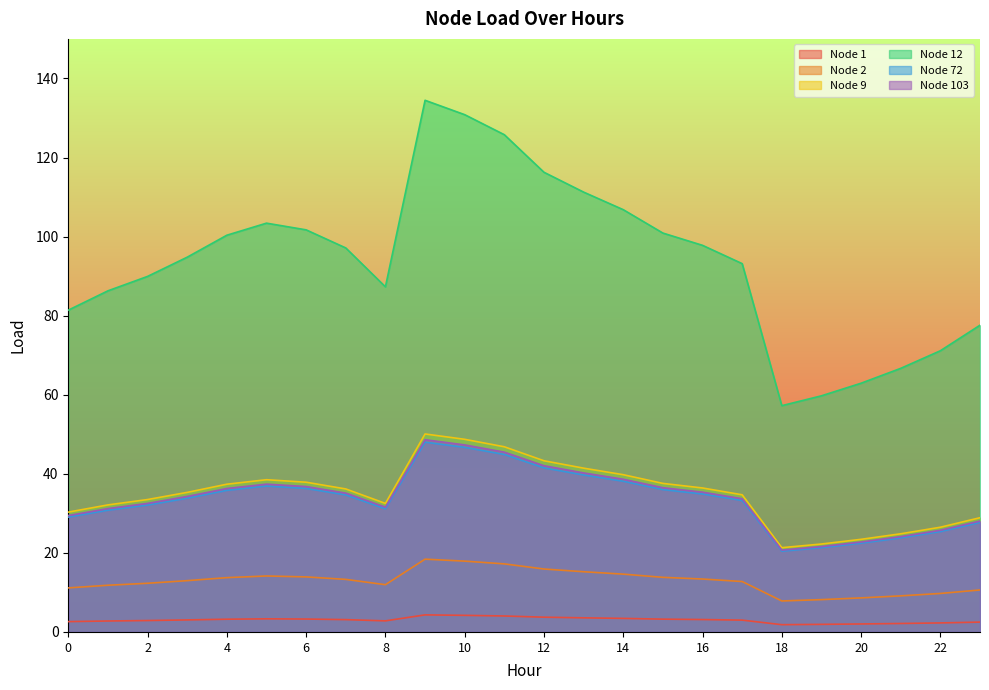

What is the value of the Node 103 point at the 24th from the left?

28.1